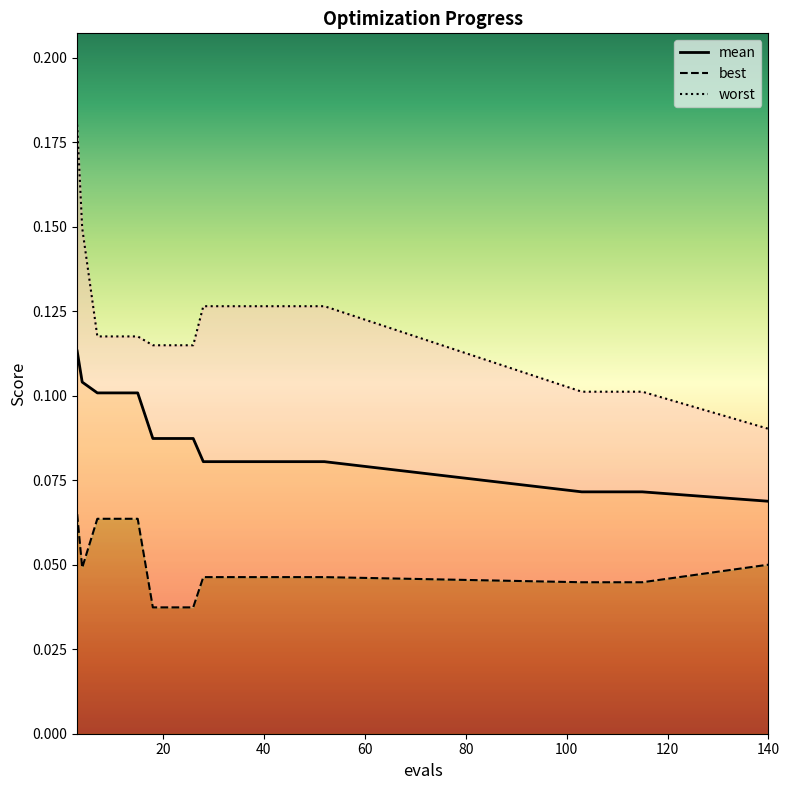

True or false: worst and best intersect in this chart.

False